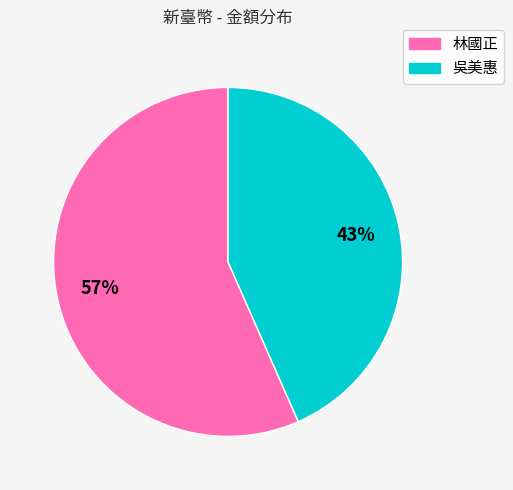

Which has a higher value, 林國正 or 吳美惠?

林國正